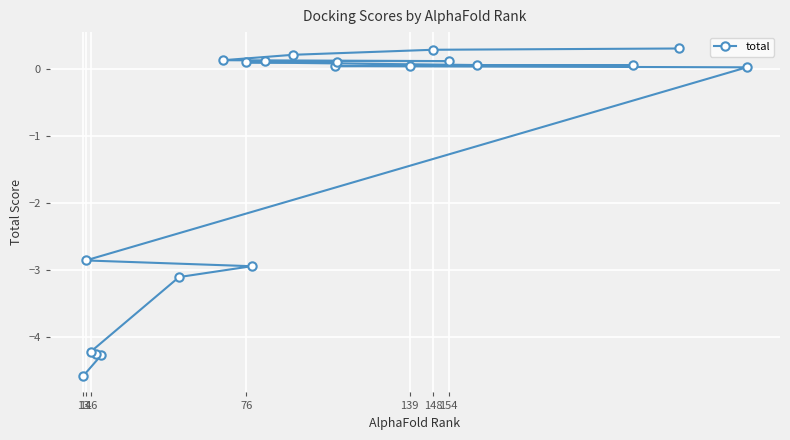

Is this an area chart (filled region under the line)?

No